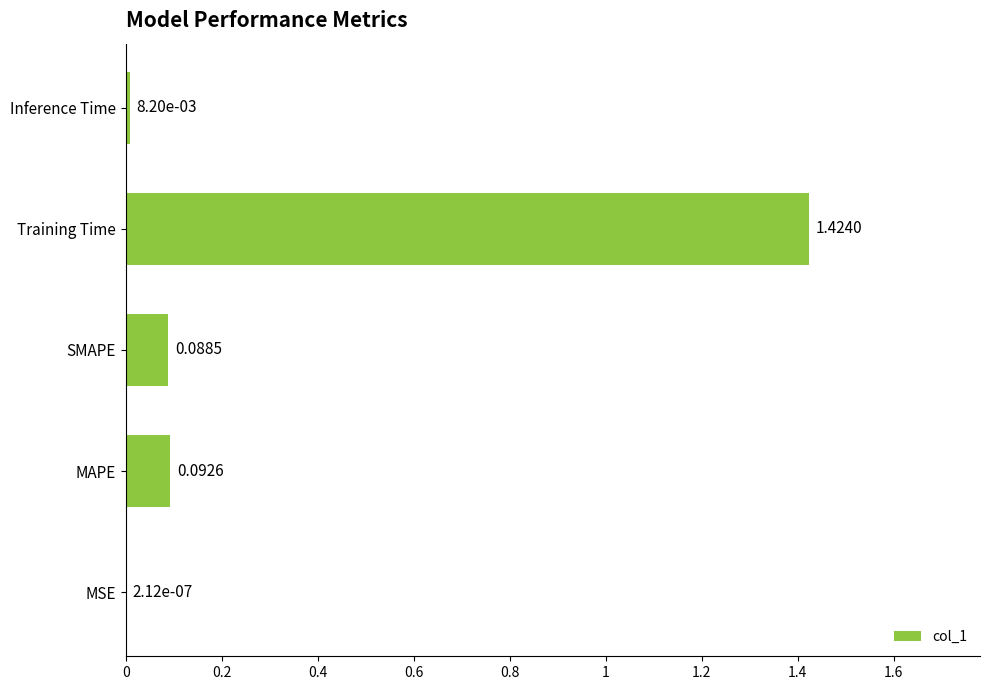

What is the change in value from MAPE to Training Time?

+1.3